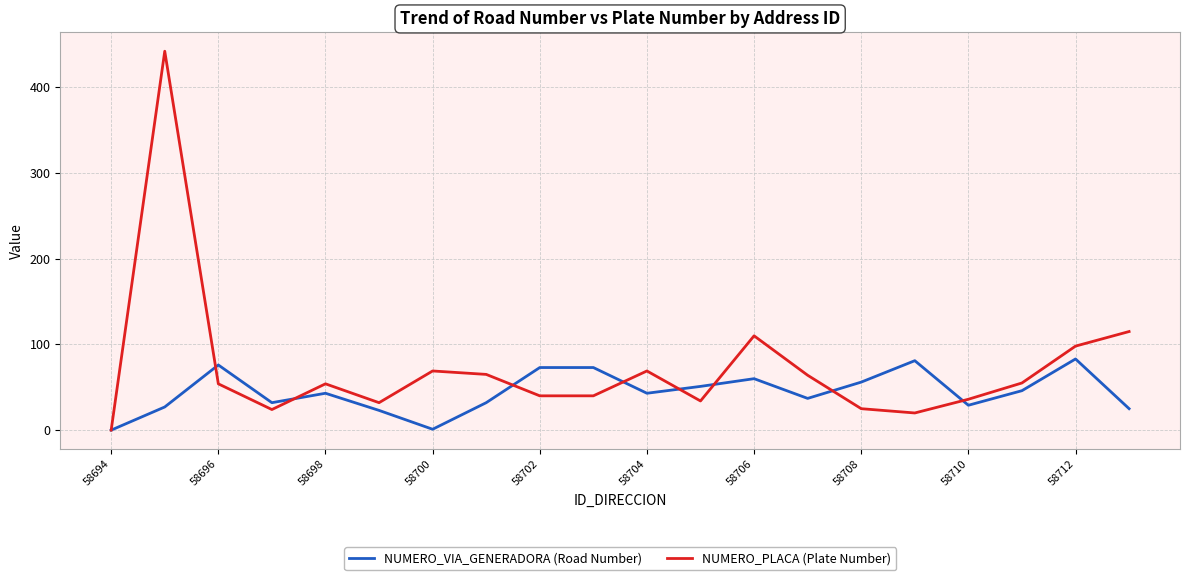

Which series has the largest total across all categories?

NUMERO_PLACA (Plate Number)